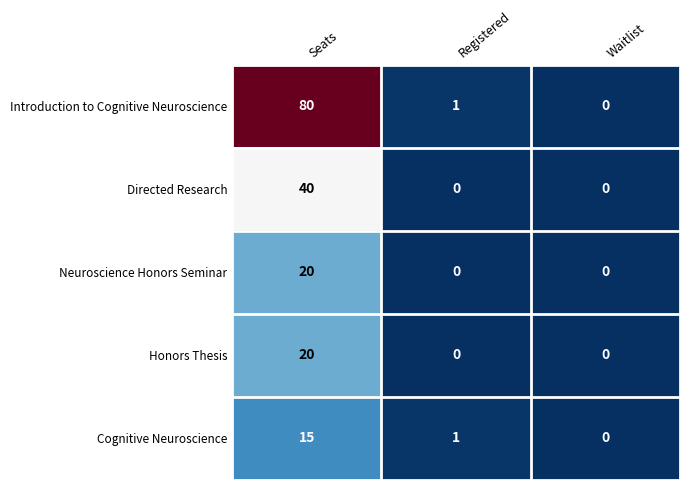

List the labels in order of Introduction to Cognitive Neuroscience value, smallest first.

Waitlist, Registered, Seats